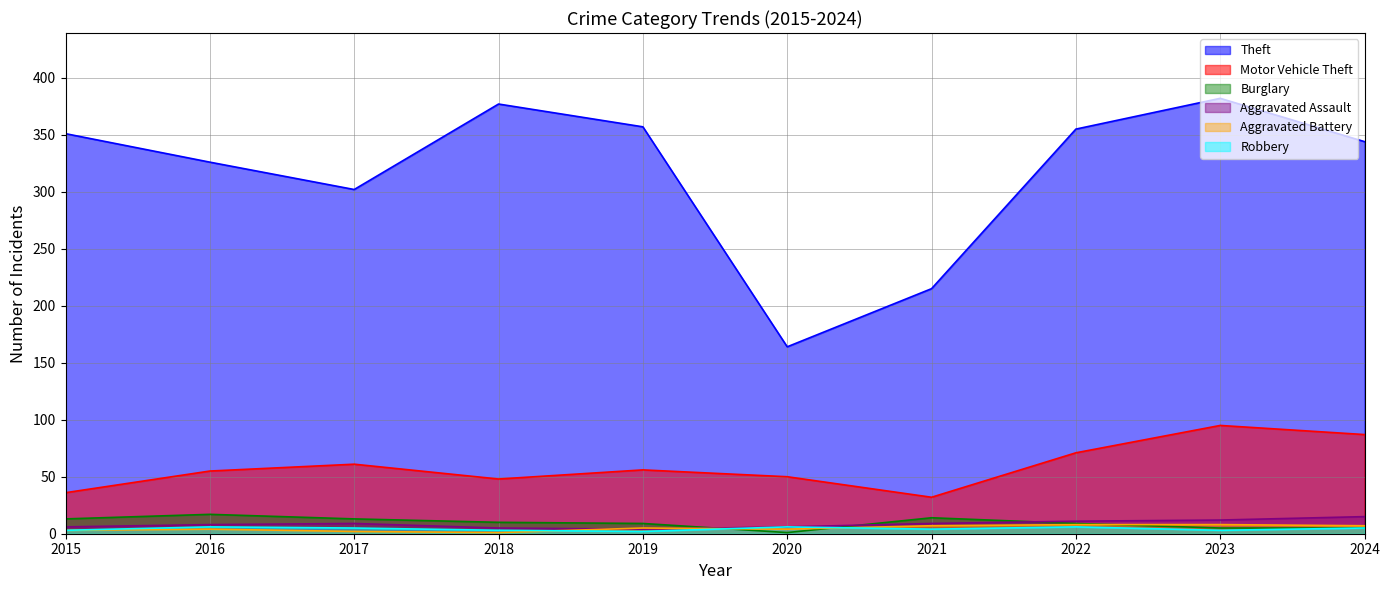

True or false: Aggravated Battery has more than 2 interior local peaks.

False